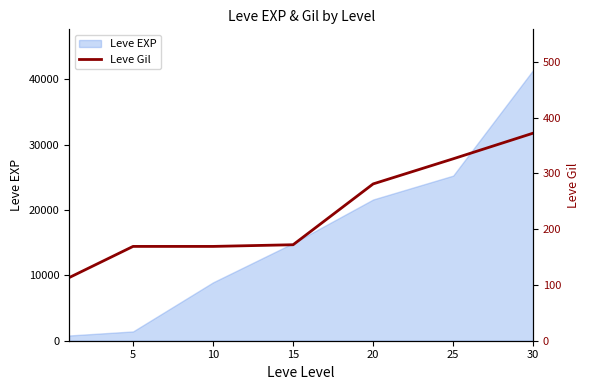

What is the difference between the second highest and minimum values?

213